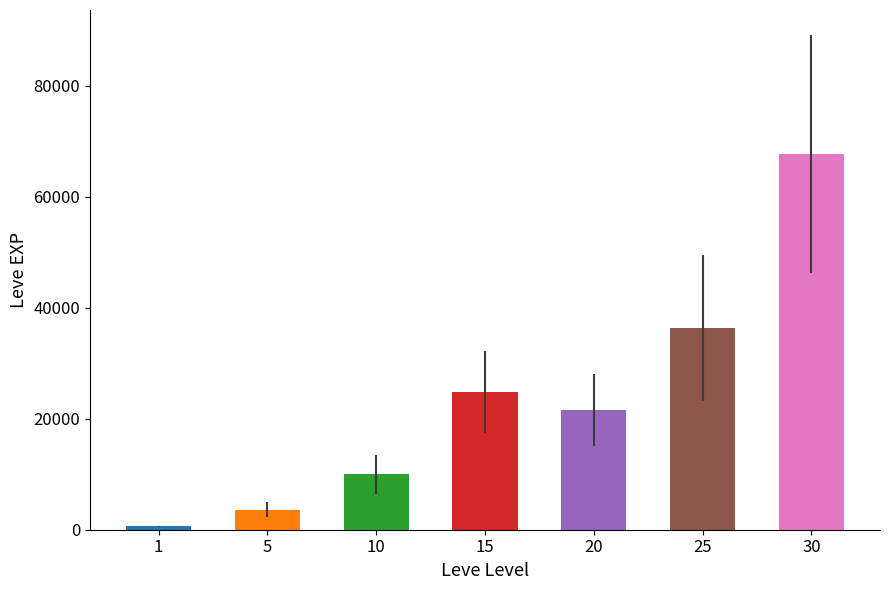

What value does the Leve EXP series have at 10?

9990